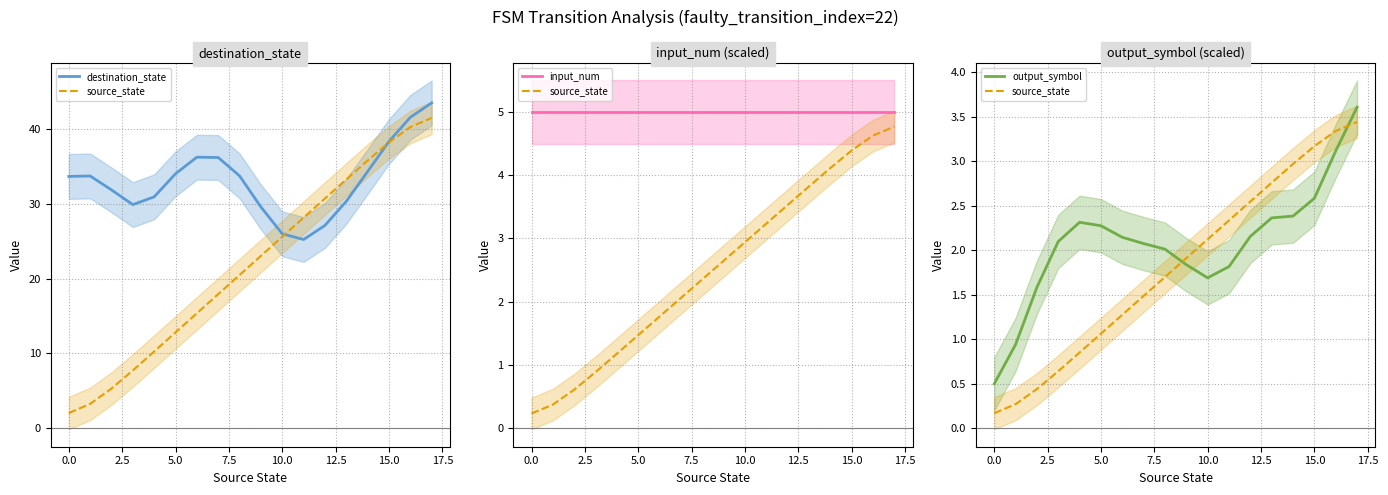

How many lines are shown in the chart?

4